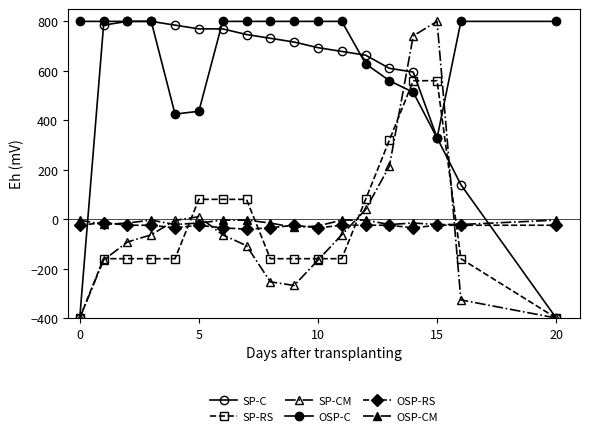

Is this an area chart (filled region under the line)?

No